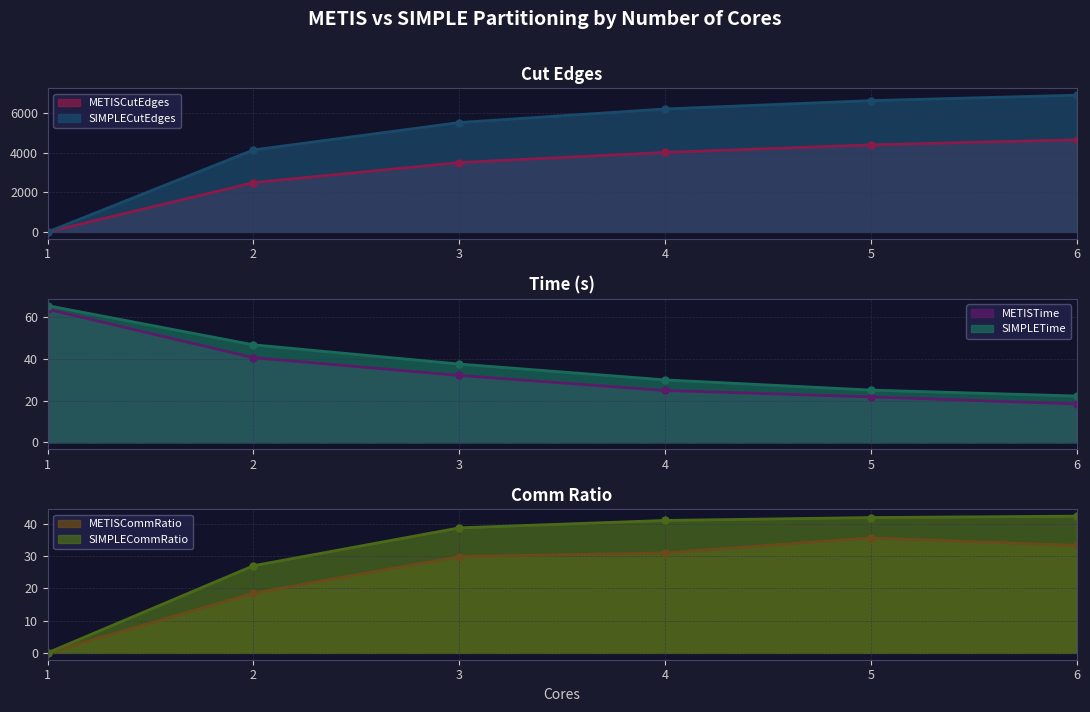

Between 3 and 6, which is larger?

6